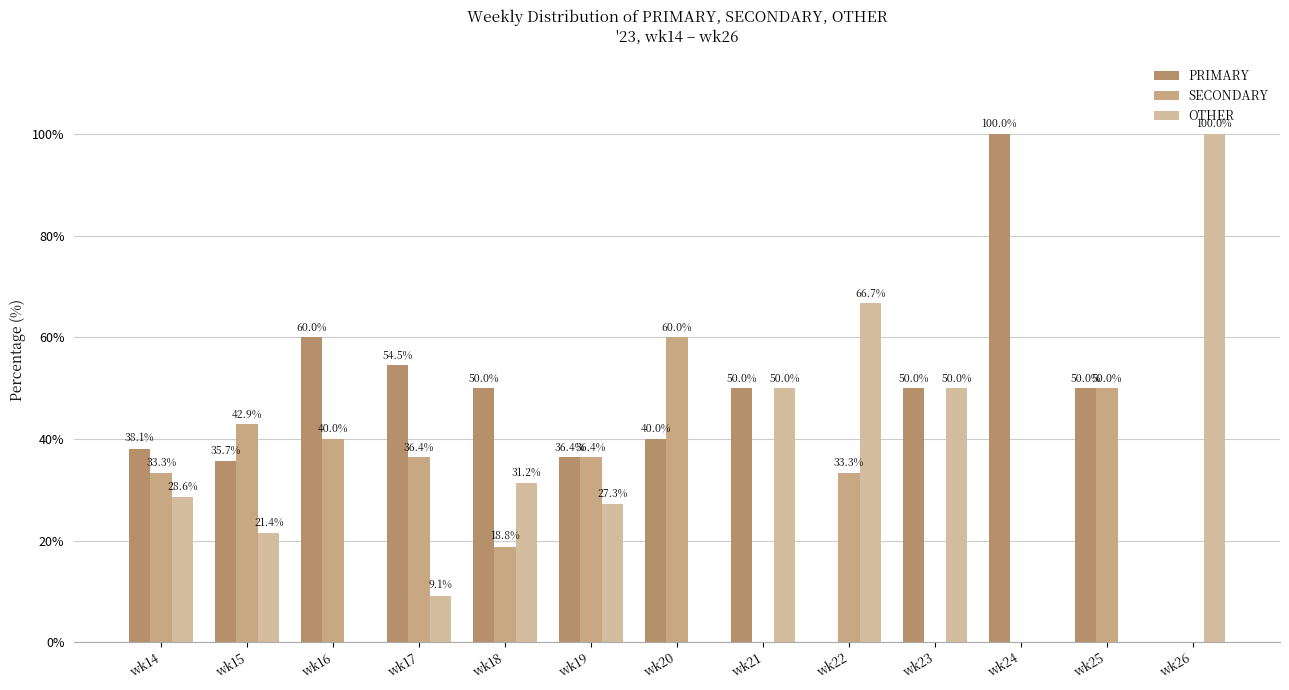

How many data points in OTHER are above 27?

7